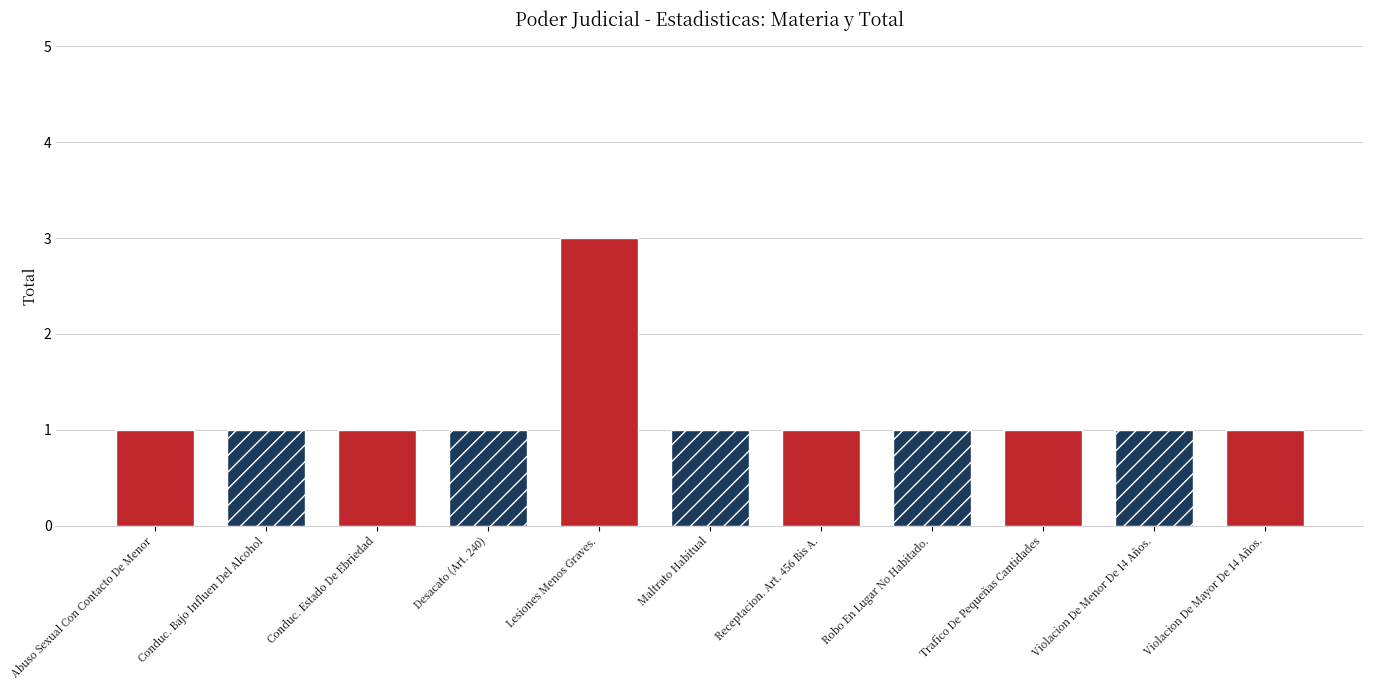

Reading left to right, list all the values displayed in this chart.

Abuso Sexual Con Contacto De Menor=1	Conduc. Bajo Influen Del Alcohol=1	Conduc. Estado De Ebriedad=1	Desacato (Art. 240)=1	Lesiones Menos Graves.=3	Maltrato Habitual=1	Receptacion. Art. 456 Bis A.=1	Robo En Lugar No Habitado.=1	Trafico De Pequeñas Cantidades=1	Violacion De Menor De 14 Años.=1	Violacion De Mayor De 14 Años.=1